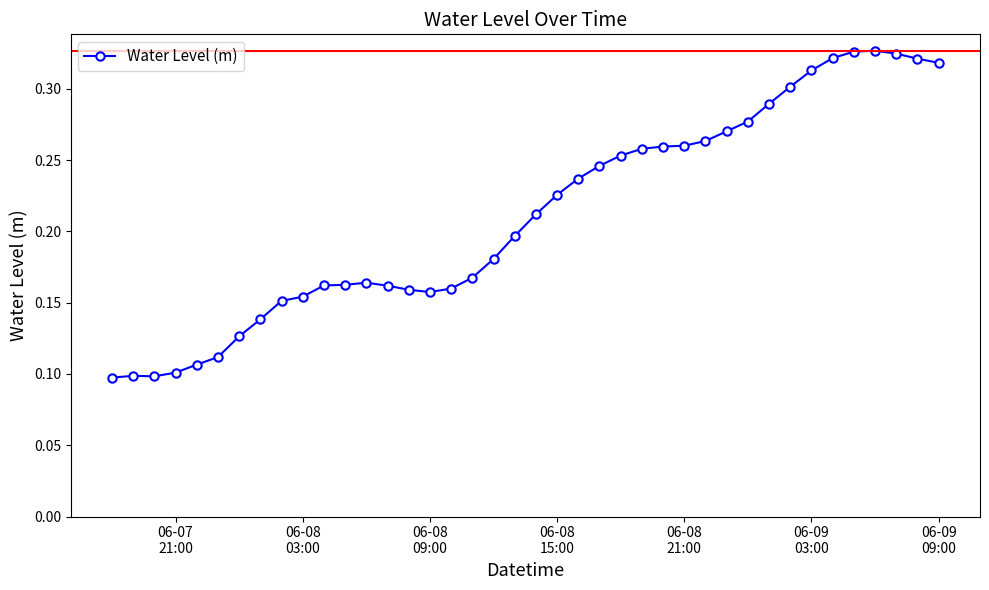

What is the sum of all values?

8.5